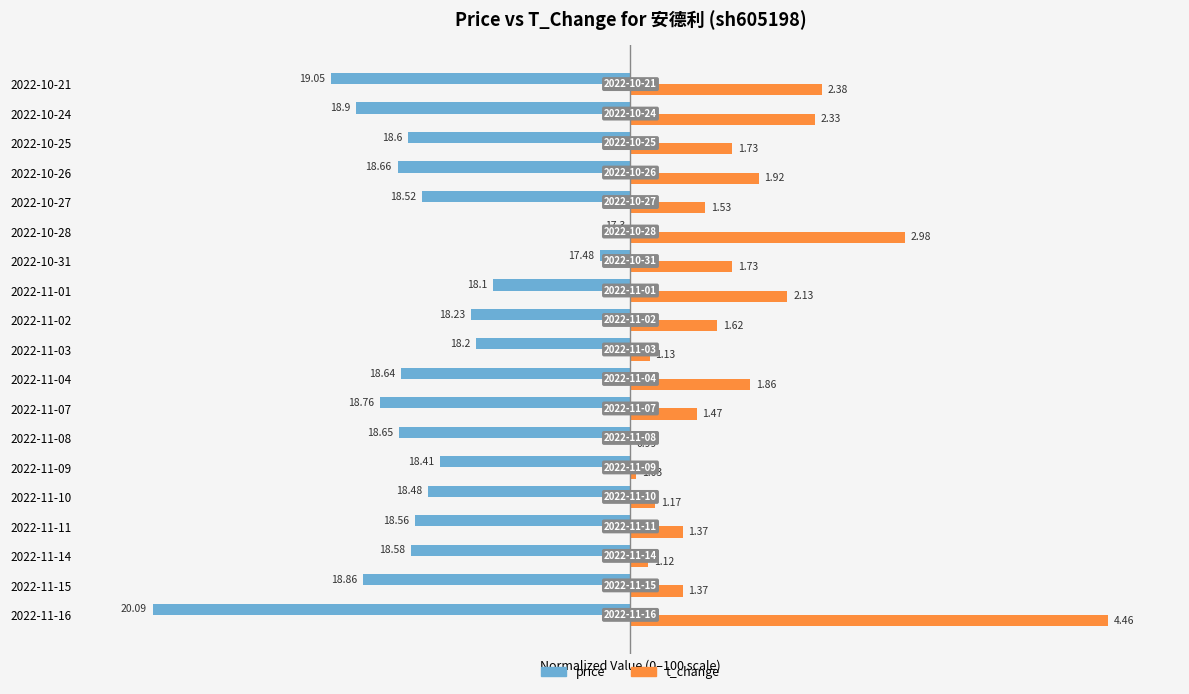

What are all the series names shown in the legend?

price, t_change